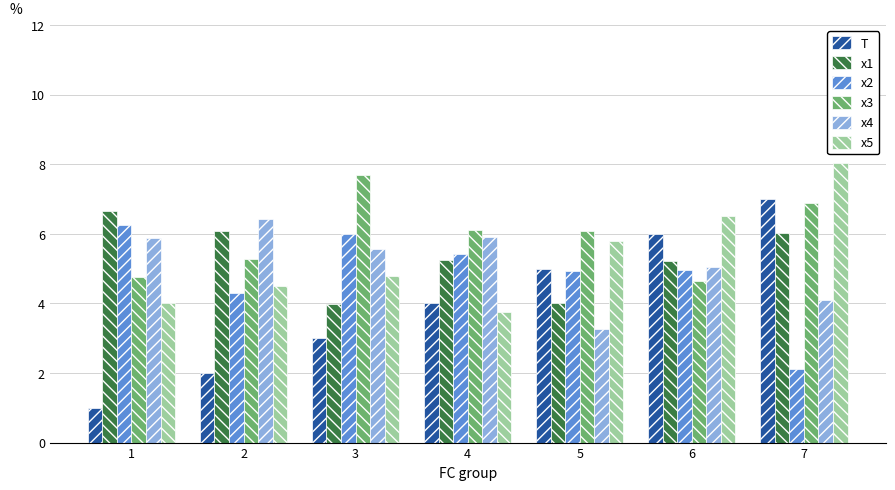

What is the difference between the T values at 1 and 4?

3.0